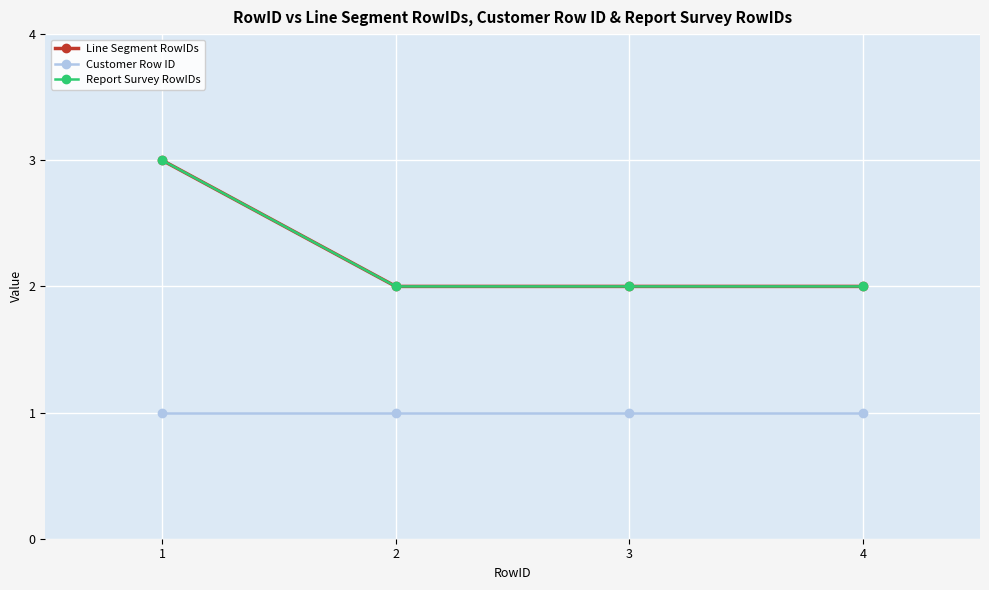

Reading left to right, extract all data points from this chart.

Line Segment RowIDs: 1=3	2=2	3=2	4=2
Customer Row ID: 1=1	2=1	3=1	4=1
Report Survey RowIDs: 1=3	2=2	3=2	4=2